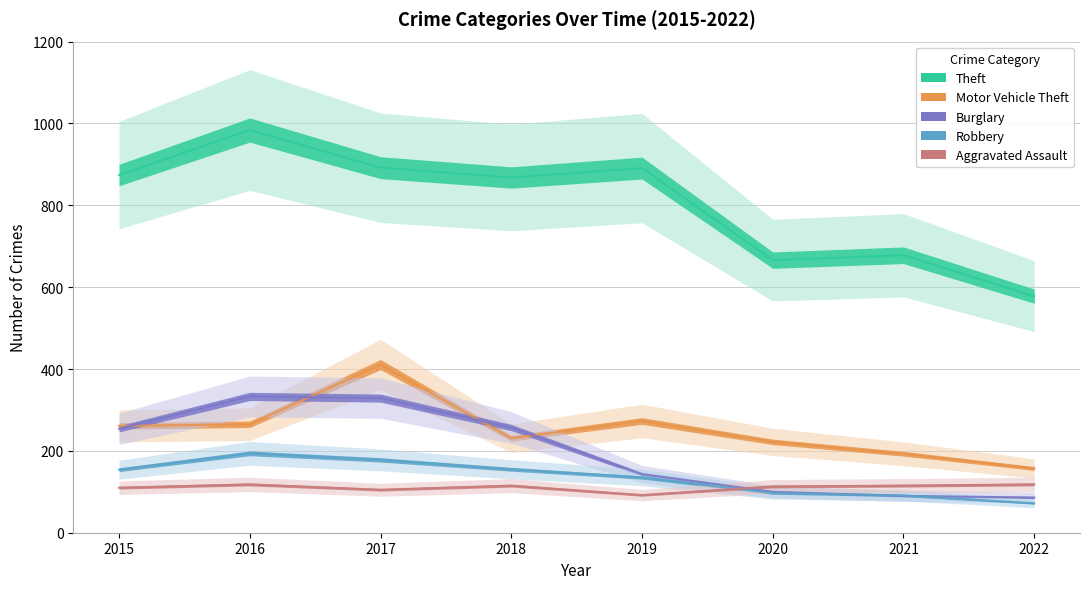

Between 2016 and 2019, which is larger?

2016